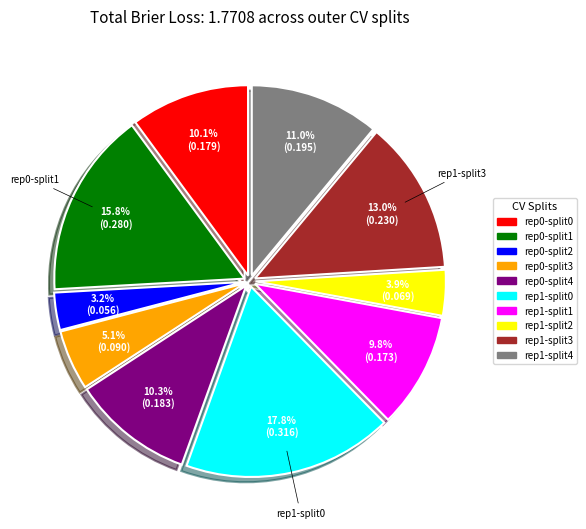

Is there a majority slice in this chart?

No